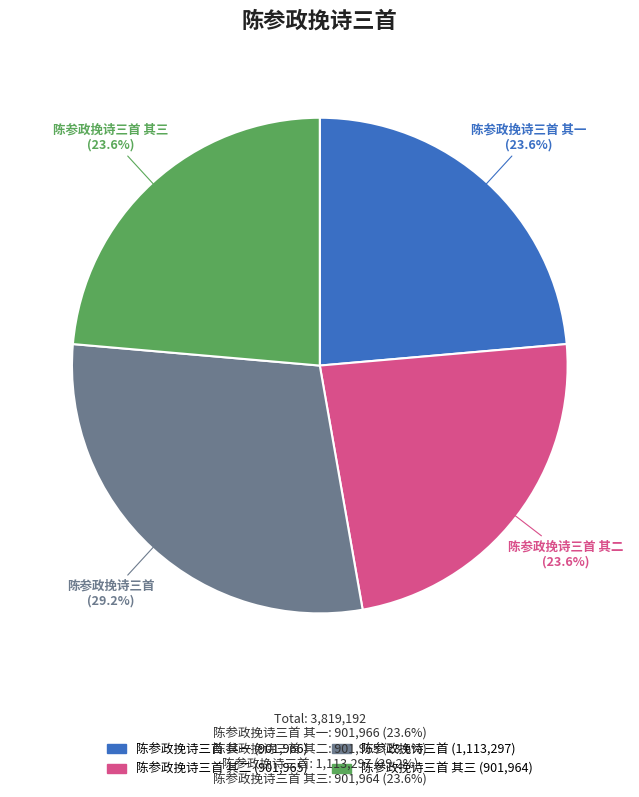

To the nearest percent, what is the difference between the largest and smallest slice percentages?

6%